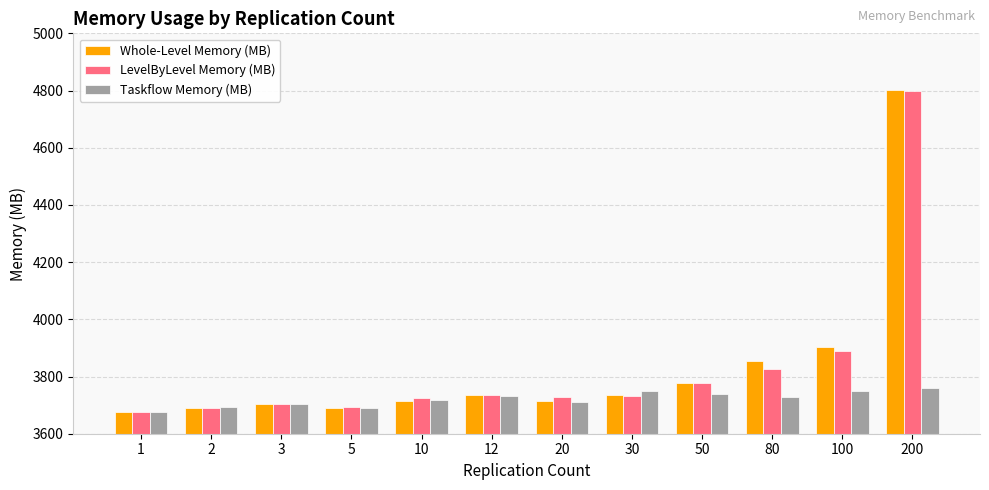

What is the maximum value for Whole-Level Memory (MB)?

4803.4